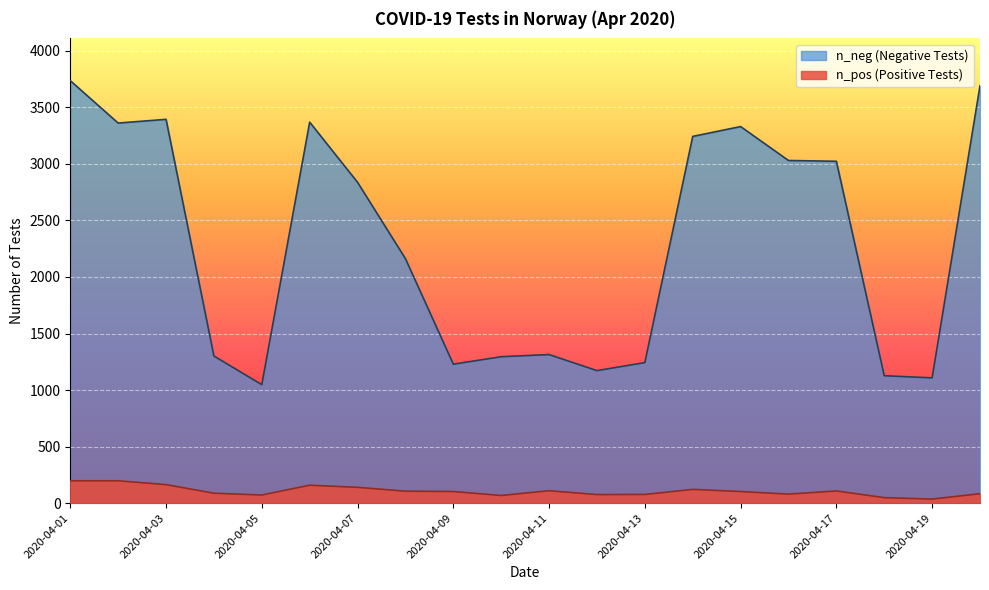

In n_pos, how many points are higher than both neighbors (excluding endpoints)?

4